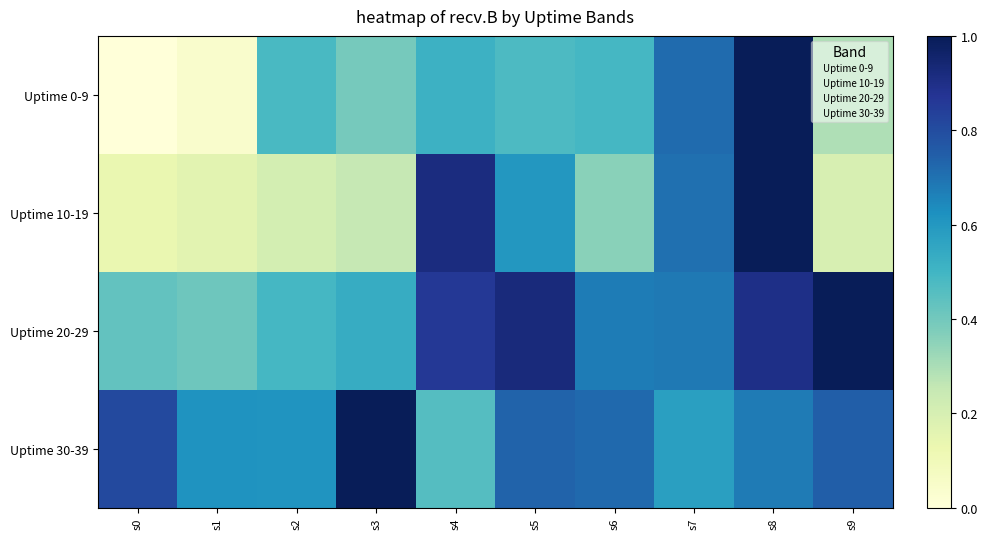

What is the difference between the highest and lowest values at s9?

0.8